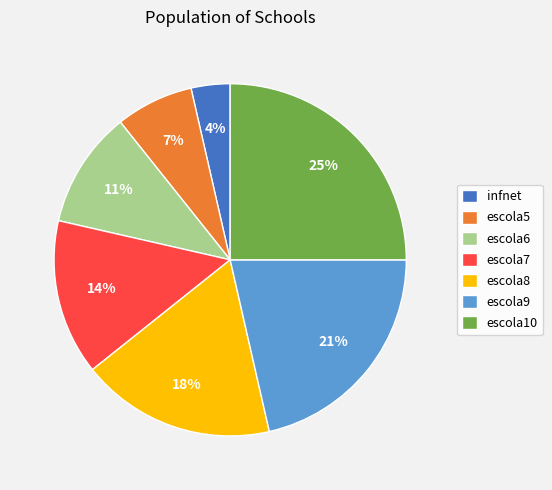

How many slices are in this pie chart?

7